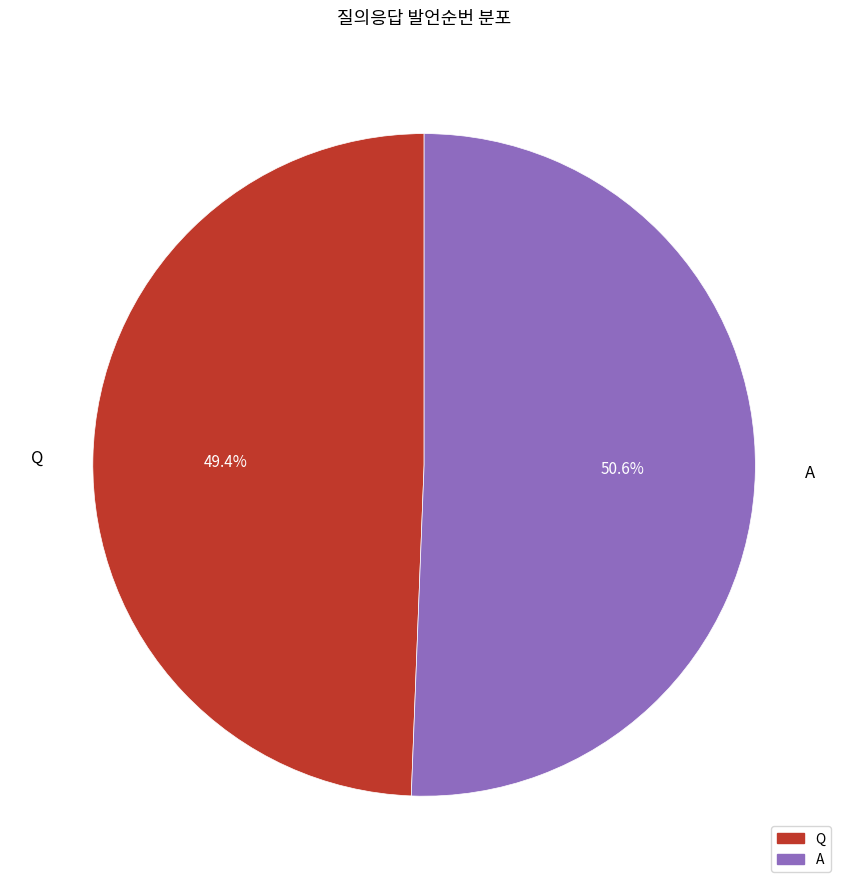

How many slices are in this pie chart?

2